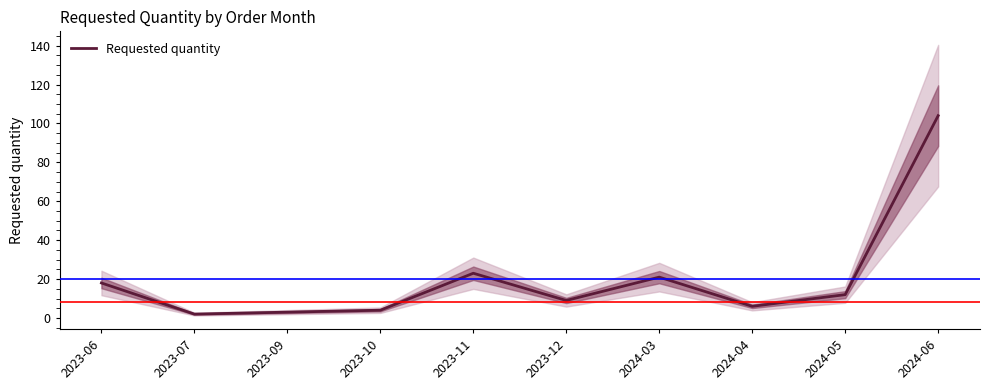

Does the chart have visible grid lines?

No